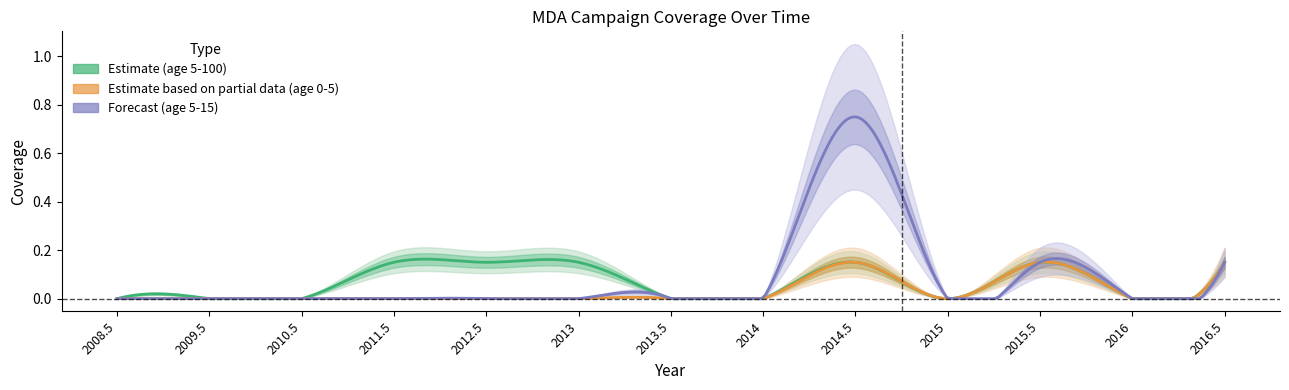

What is the highest value of the age_0_5 series?

0.1